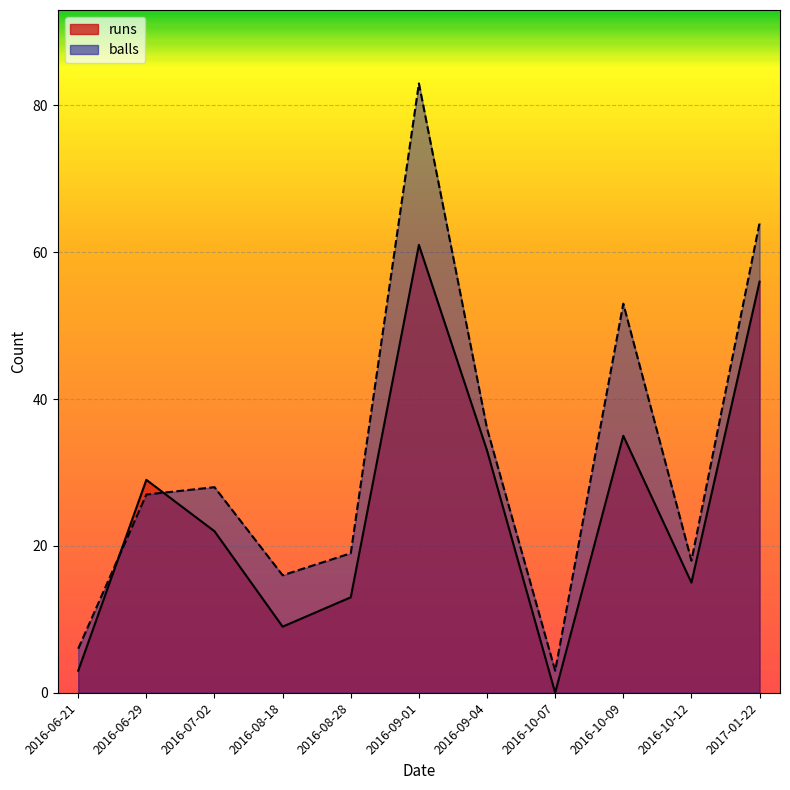

What is the difference between the second highest and minimum values in the balls series?

61